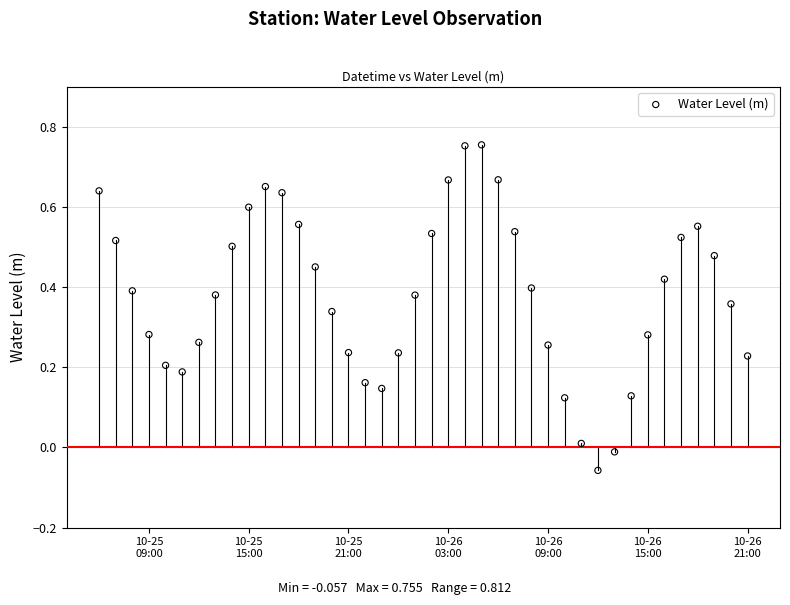

What is the range of X values (max minus min)?

1.6